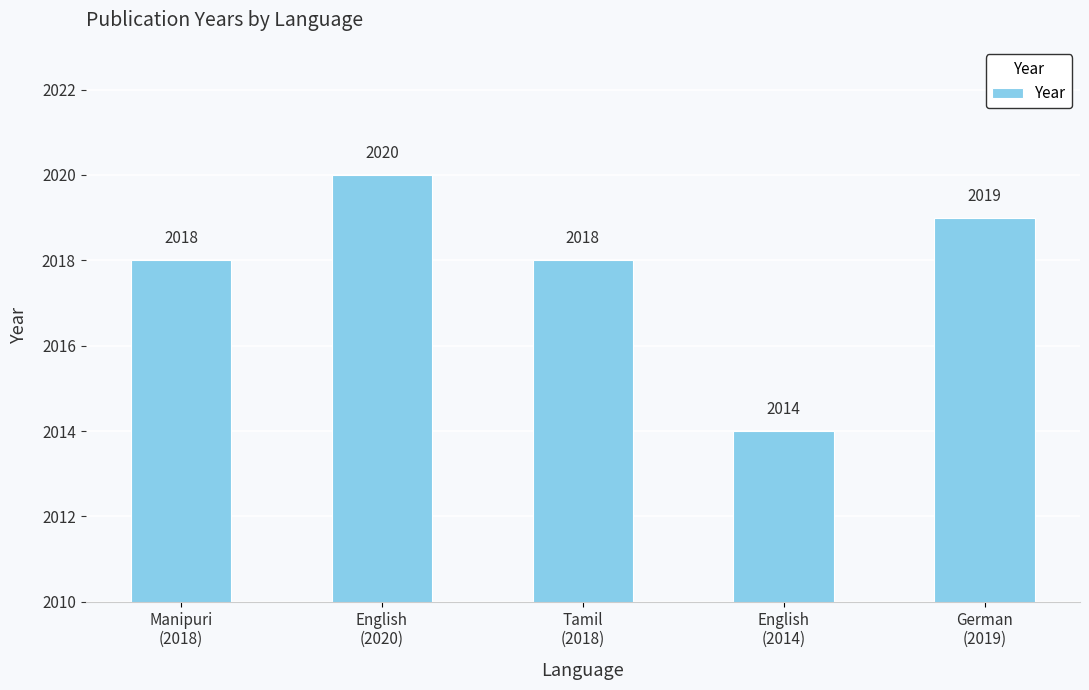

Count the values in the range 2018 to 2019.

3